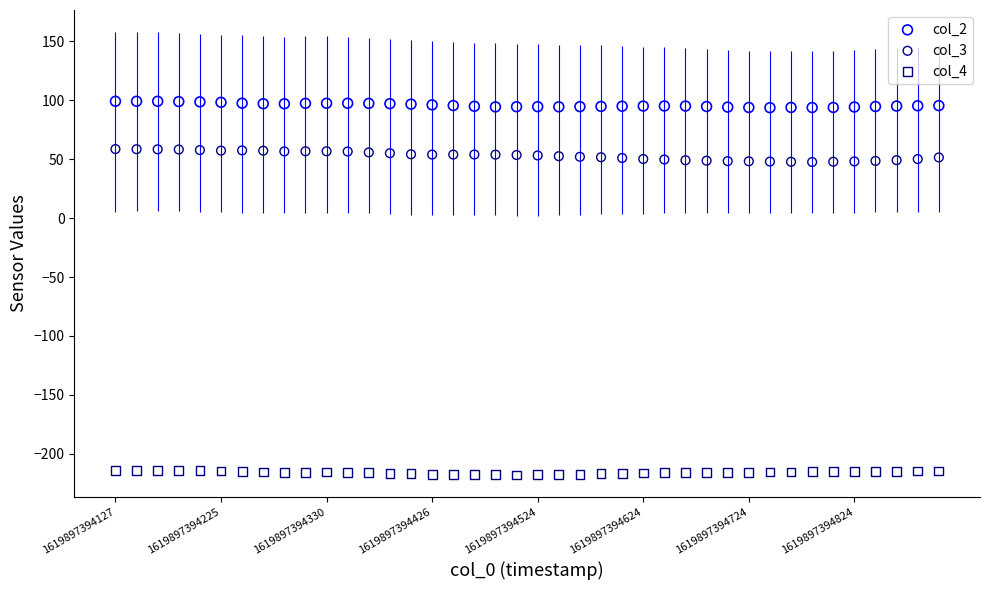

Across all data points, what is the range of Y values (max minus min)?

317.2